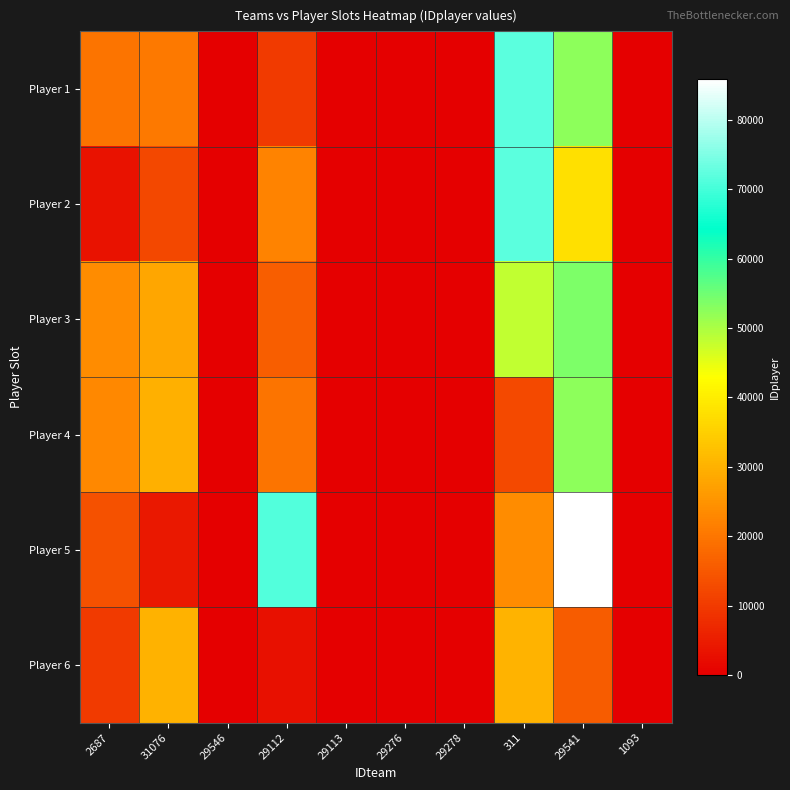

Reading left to right, list all the values displayed in this chart.

Player 1: 2687=19753	31076=20691	29546=0	29112=9785	29113=0	29276=0	29278=0	311=71984	29541=52619	1093=0
Player 2: 2687=3223	31076=12160	29546=0	29112=22482	29113=0	29276=0	29278=0	311=71985	29541=37681	1093=0
Player 3: 2687=23588	31076=28015	29546=0	29112=15944	29113=0	29276=0	29278=0	311=48281	29541=53850	1093=0
Player 4: 2687=22935	31076=29800	29546=0	29112=19623	29113=0	29276=0	29278=0	311=12483	29541=52620	1093=0
Player 5: 2687=14065	31076=4060	29546=0	29112=71397	29113=0	29276=0	29278=0	311=23555	29541=85903	1093=0
Player 6: 2687=10013	31076=30176	29546=0	29112=2694	29113=0	29276=0	29278=0	311=30318	29541=15584	1093=0